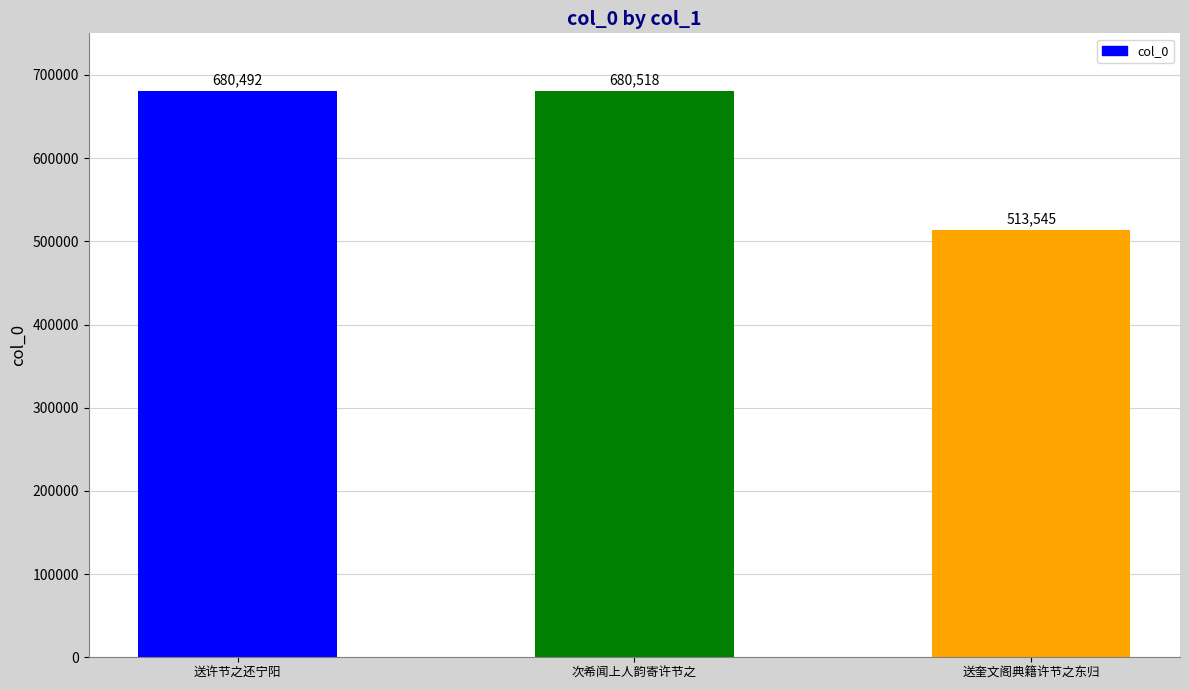

Which label corresponds to the largest value in the chart?

次希闻上人韵寄许节之